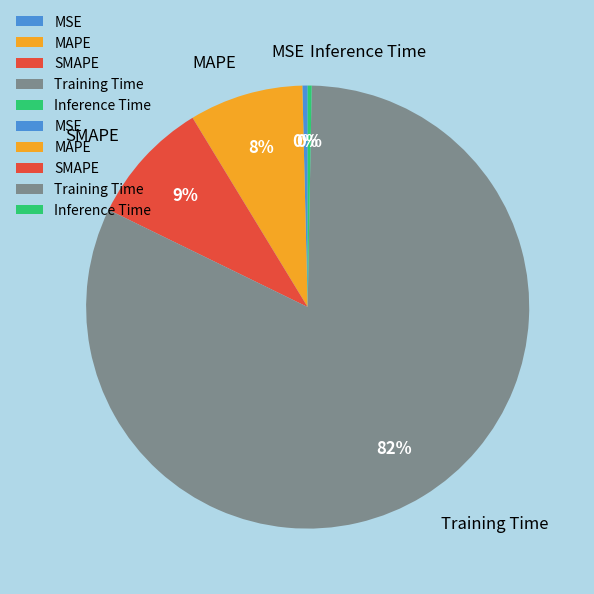

Which category has the biggest portion of the pie?

Training Time